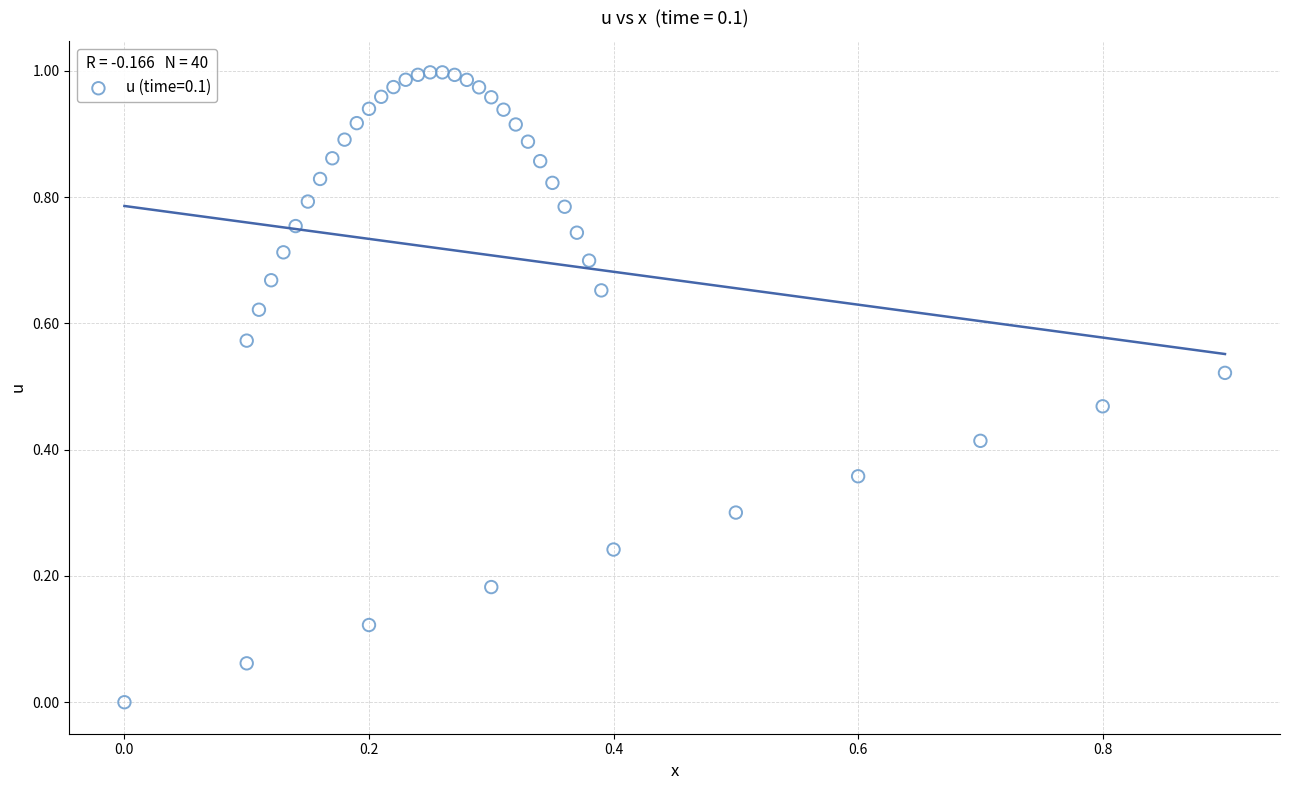

Count the number of points in this scatter plot.

40